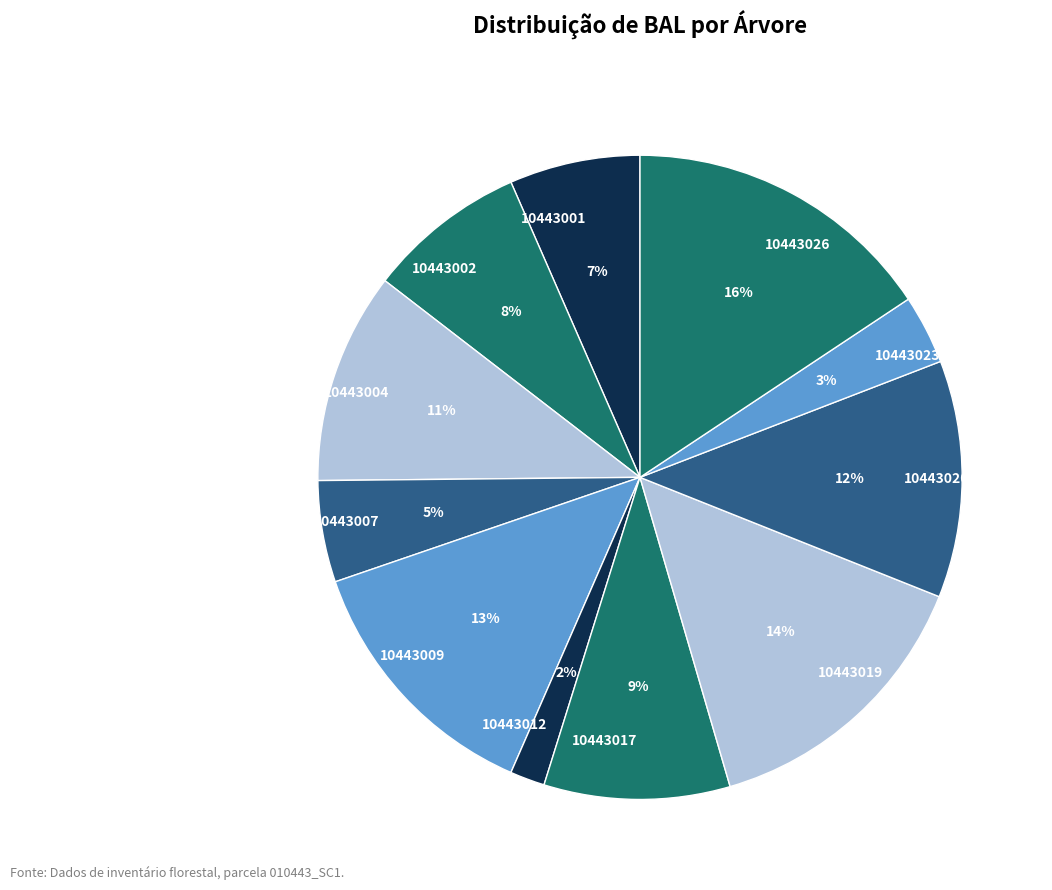

Is 10443026 the majority of the pie?

No